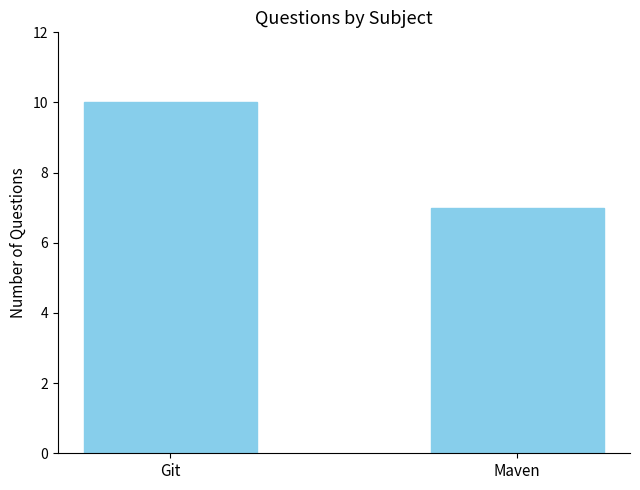

Reading left to right, what are all the values shown in this chart?

Git=10	Maven=7